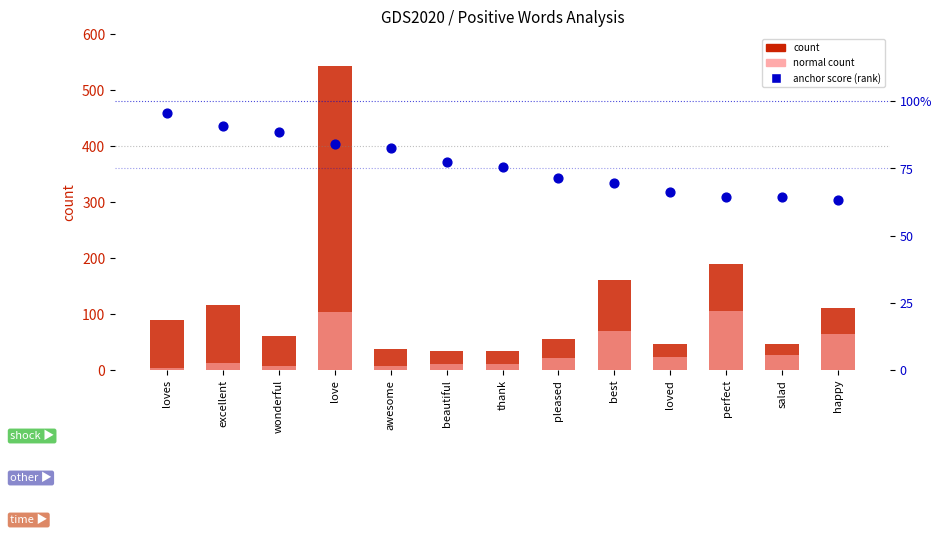

At how many categories does at least one series exceed 65?

6